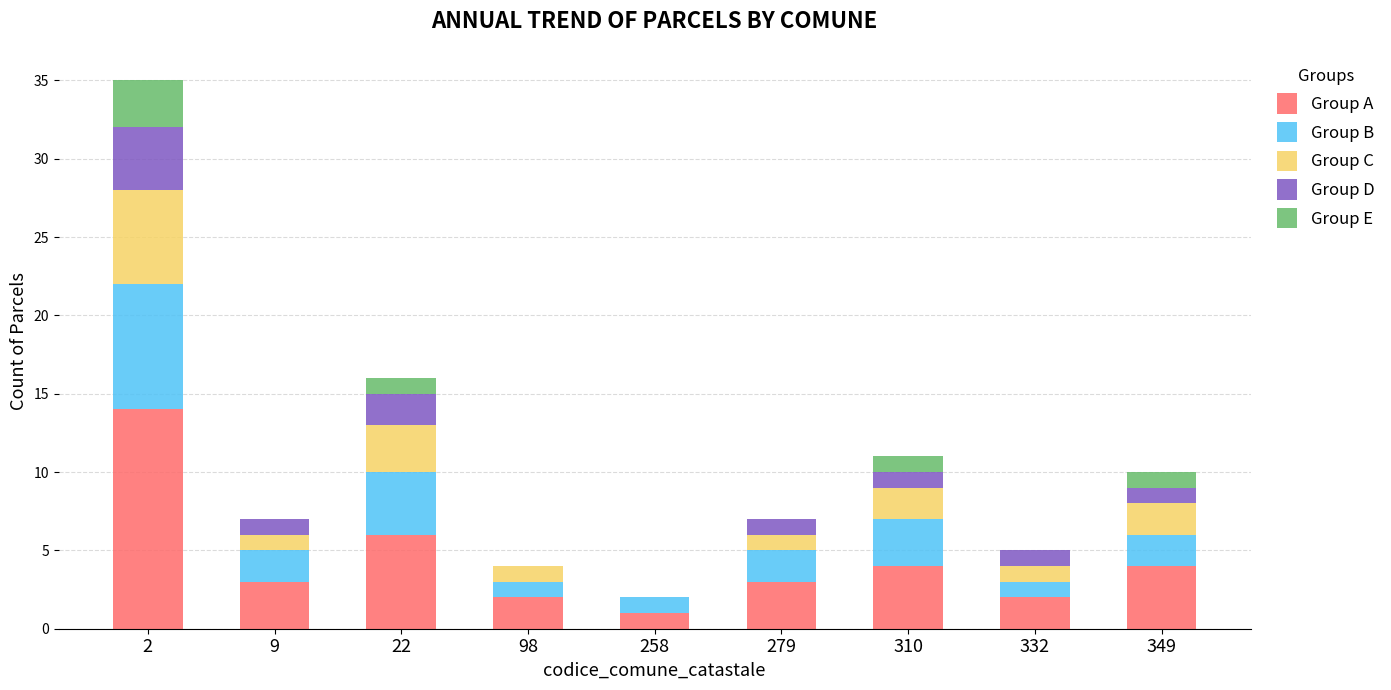

What is the maximum value for Group A?

14